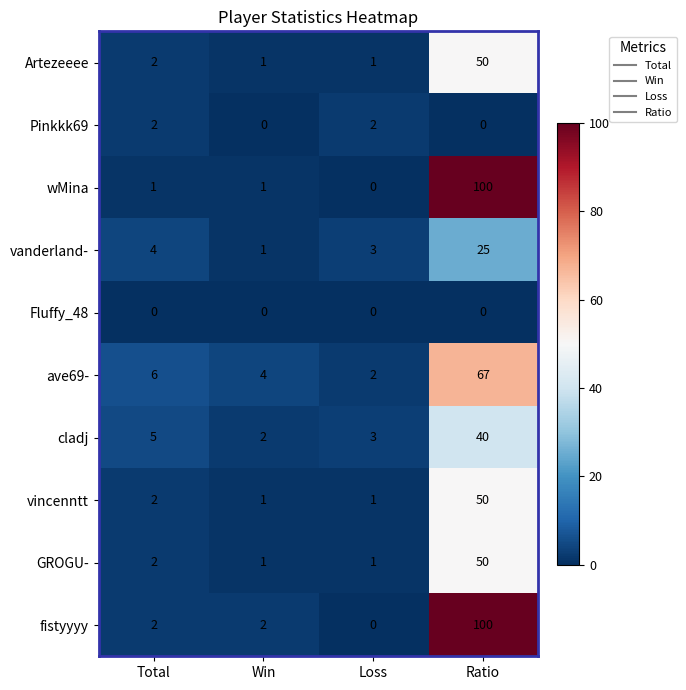

At which label is Artezeeee closest to 25?

Total